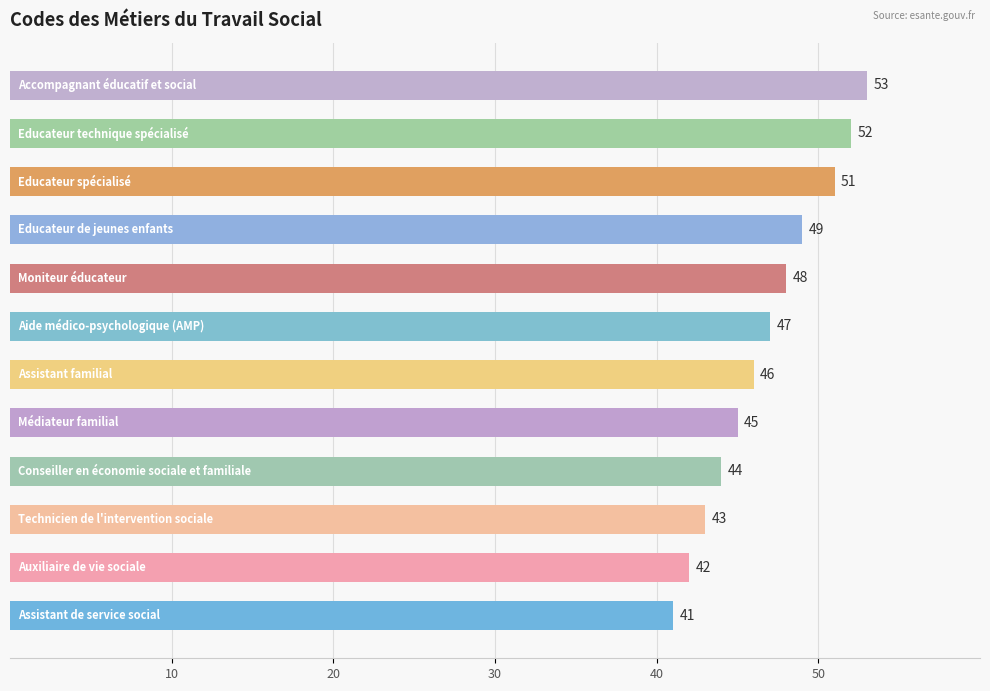

What is the difference between the maximum and minimum values?

12